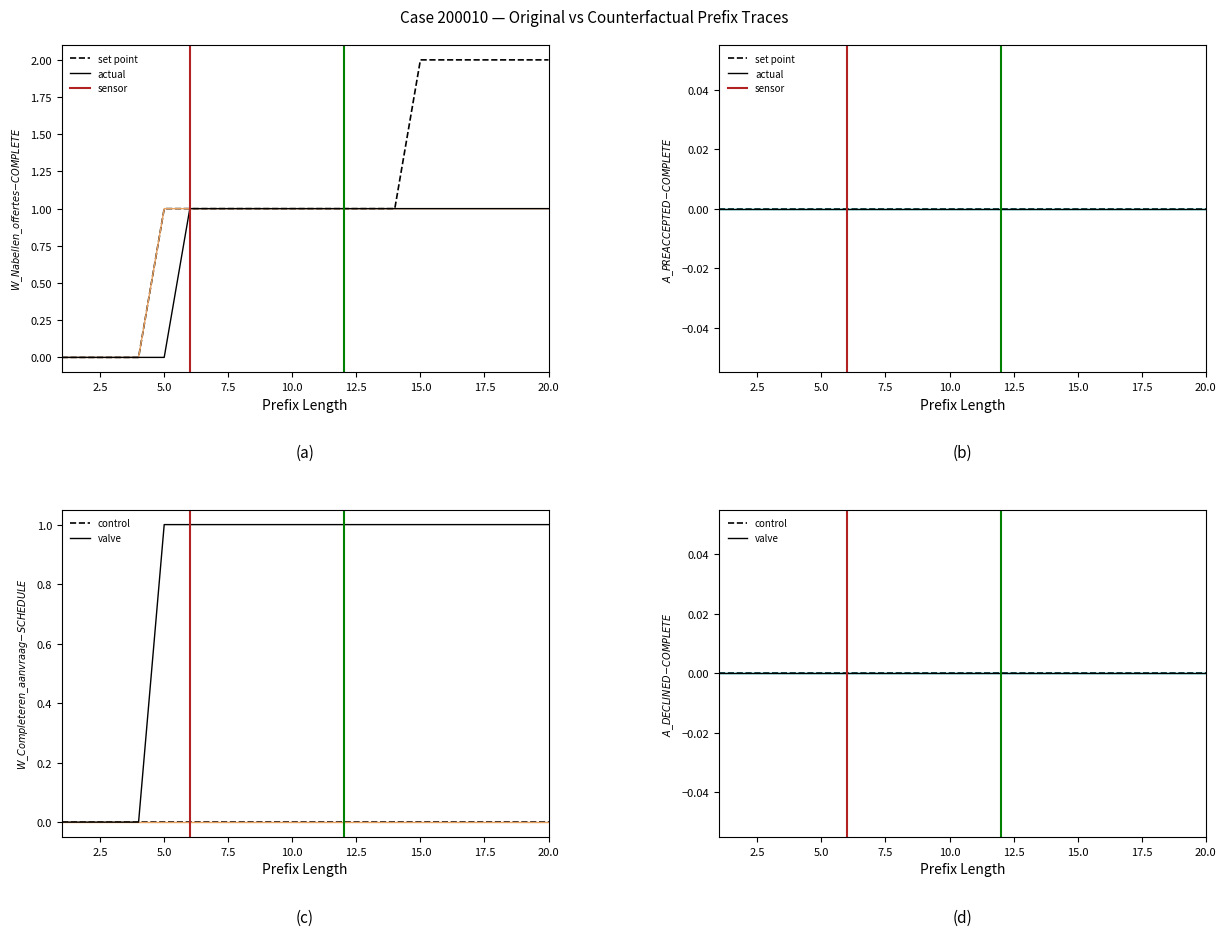

Which has a higher value, 7 or 9?

7